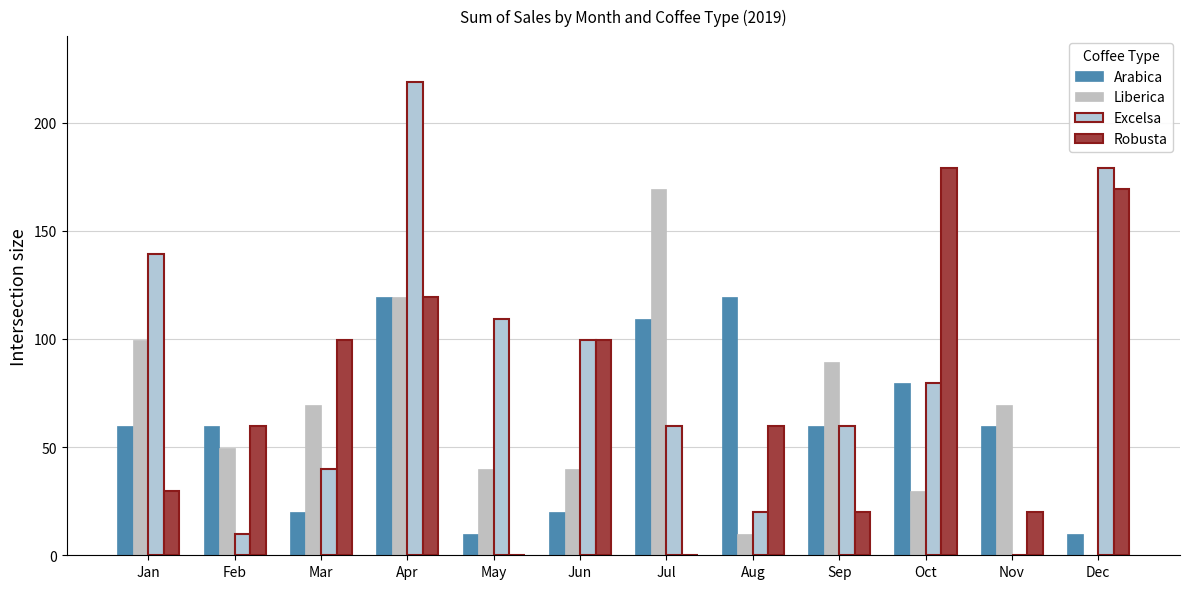

How many groups of bars are there?

12